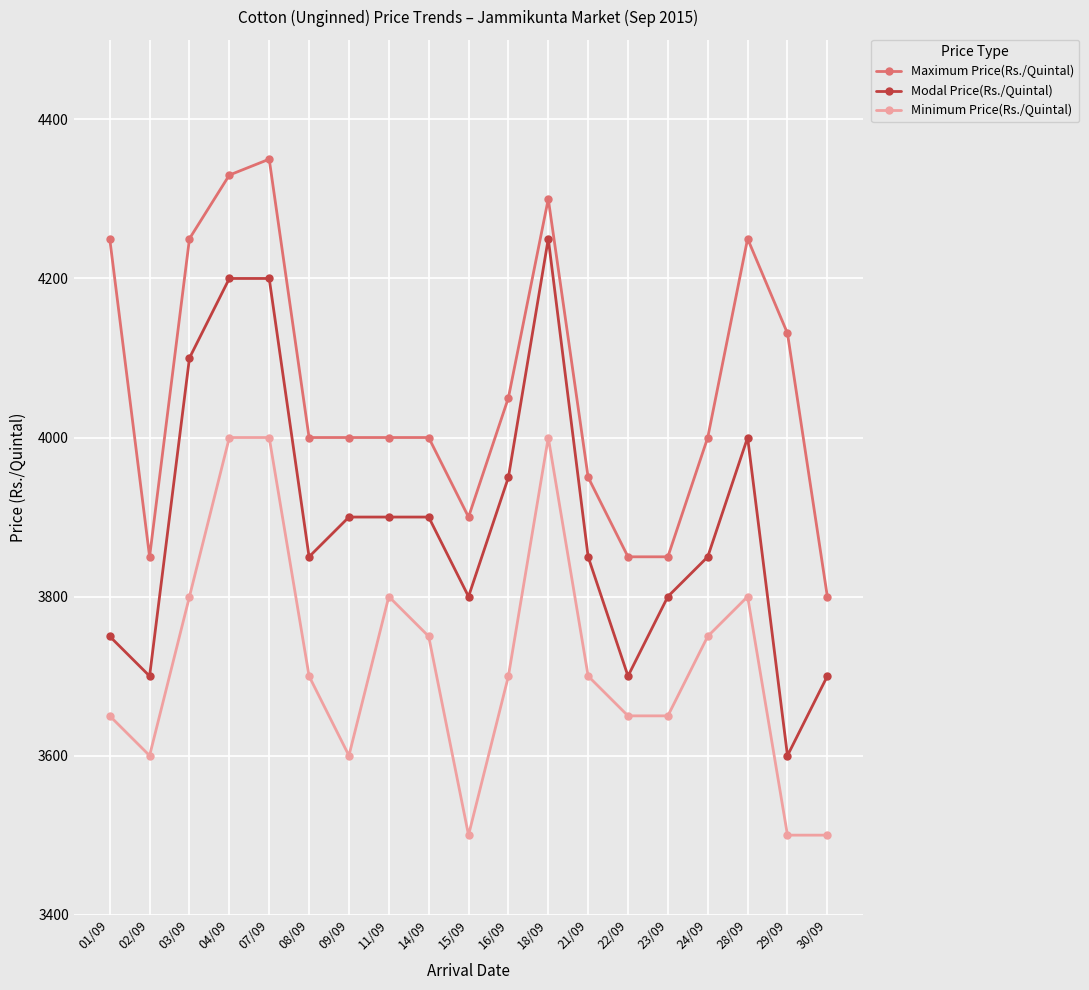

What is the difference between the highest and lowest values at 04/09?

330